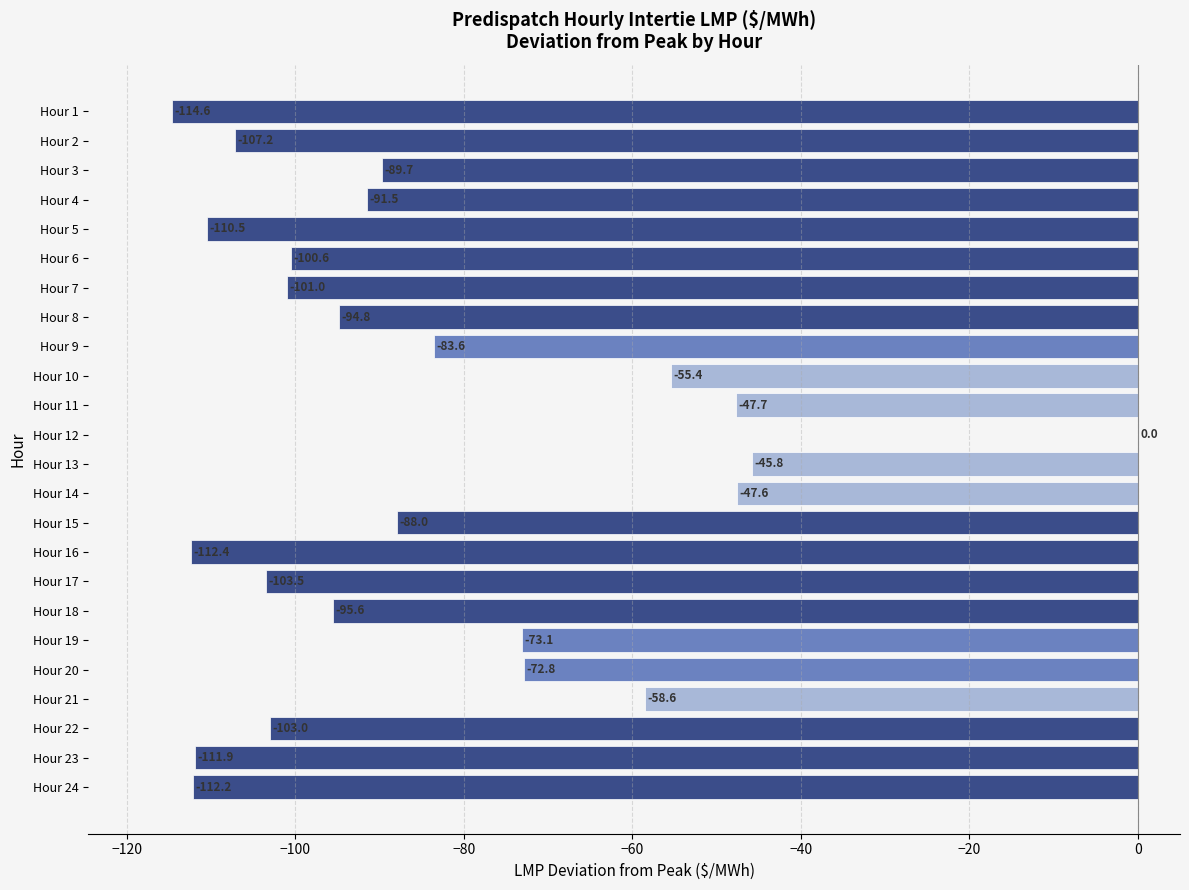

Which category has the highest value across all series?

Hour 12